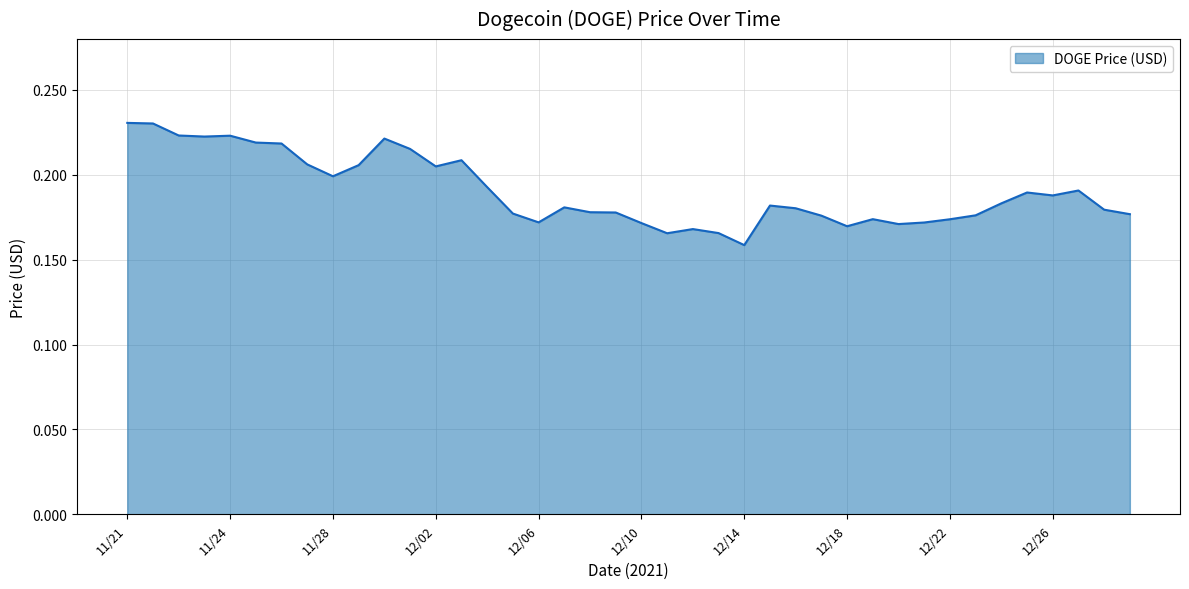

Does the chart have visible grid lines?

Yes